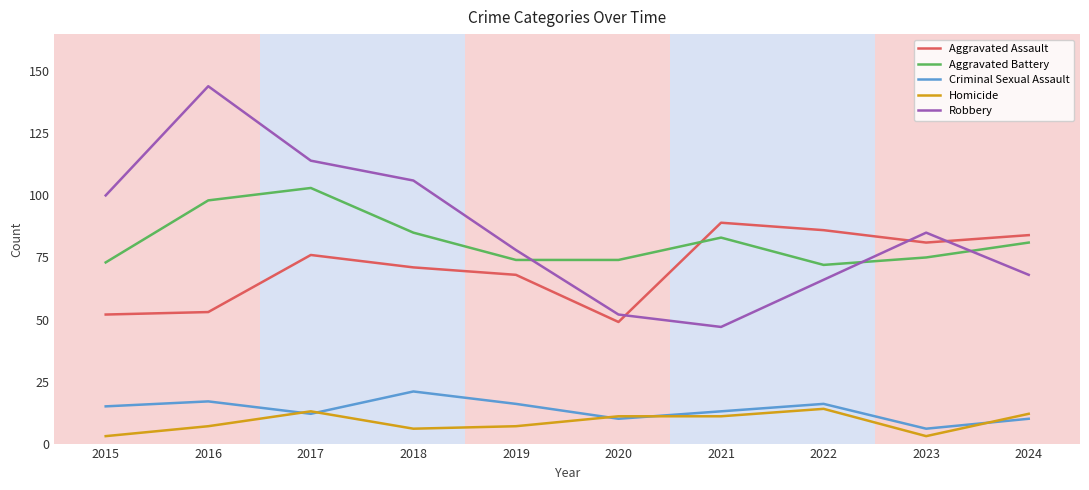

Reading left to right, list all the values displayed in this chart.

Aggravated Assault: 52	53	76	71	68	49	89	86	81	84
Aggravated Battery: 73	98	103	85	74	74	83	72	75	81
Criminal Sexual Assault: 15	17	12	21	16	10	13	16	6	10
Homicide: 3	7	13	6	7	11	11	14	3	12
Robbery: 100	144	114	106	78	52	47	66	85	68